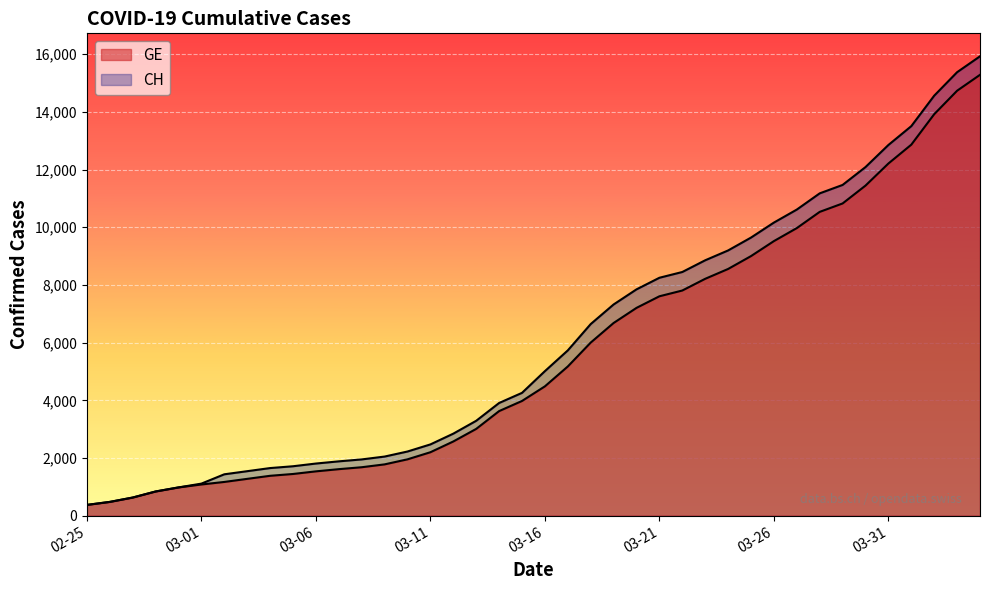

At which category is the sum across all series the highest?

2020-04-04